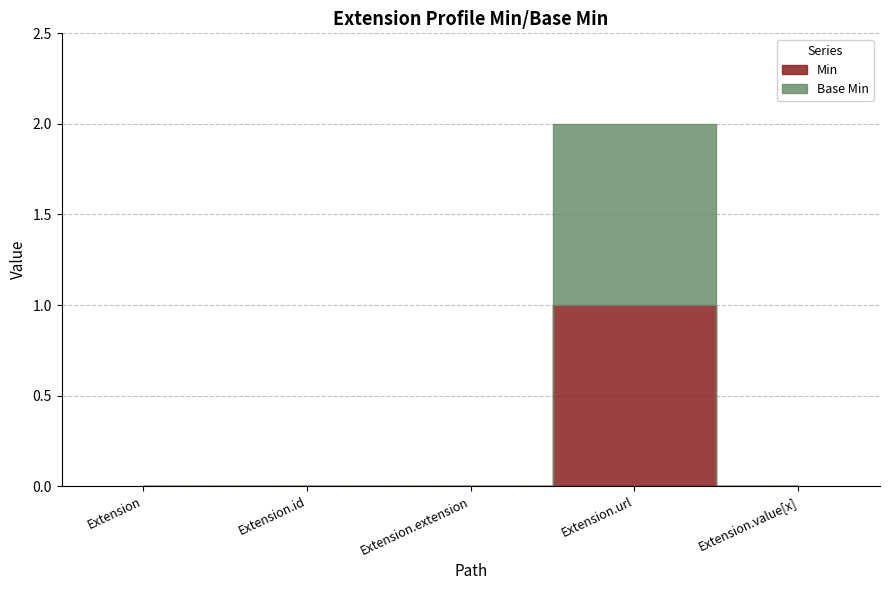

At which category does the chart reach its peak across all series?

Extension.url